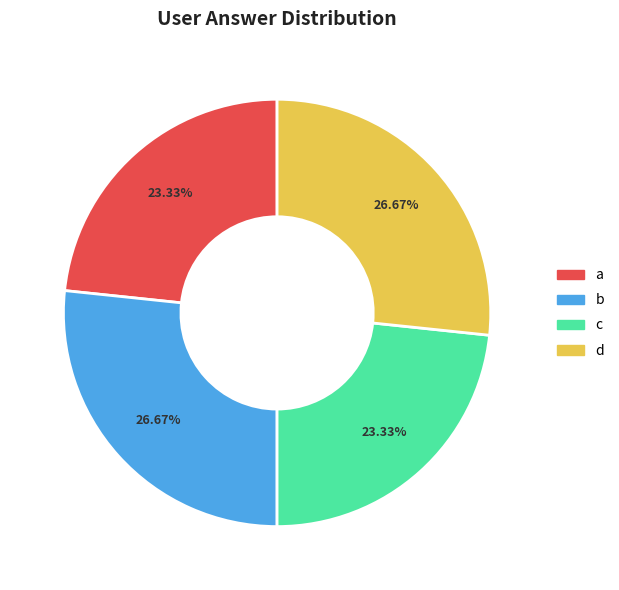

Is there a majority slice in this chart?

No